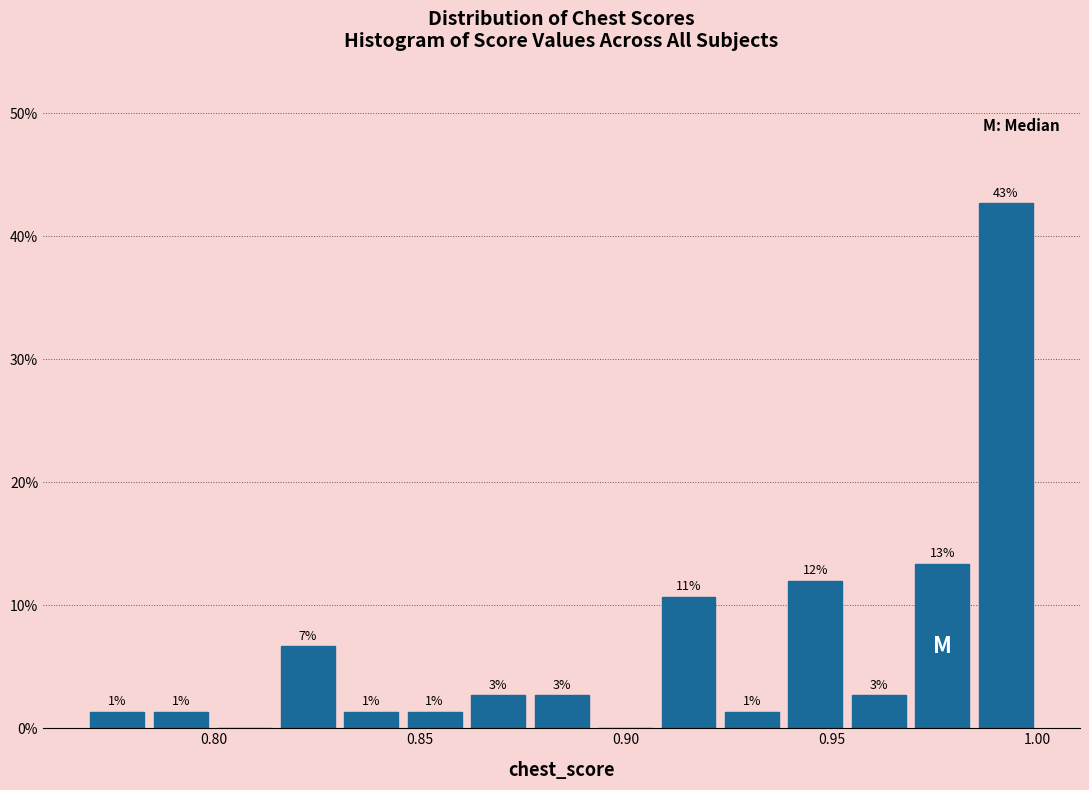

Around what value on the x-axis is the tallest bar? Give the approximate position of its centre, as read against the axis.

0.990